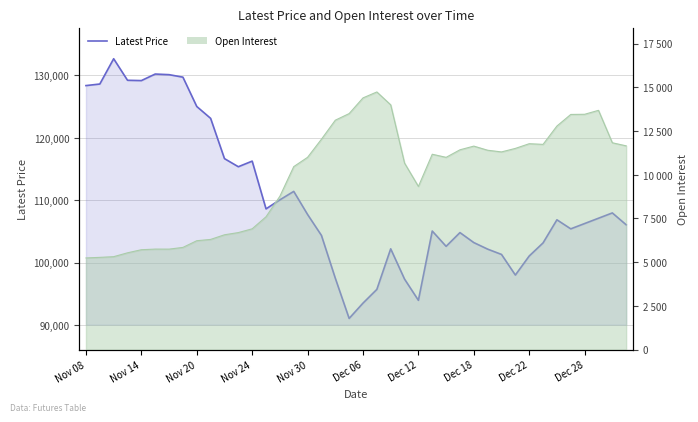

What is the change in value from Nov 14 to 31?

-30600